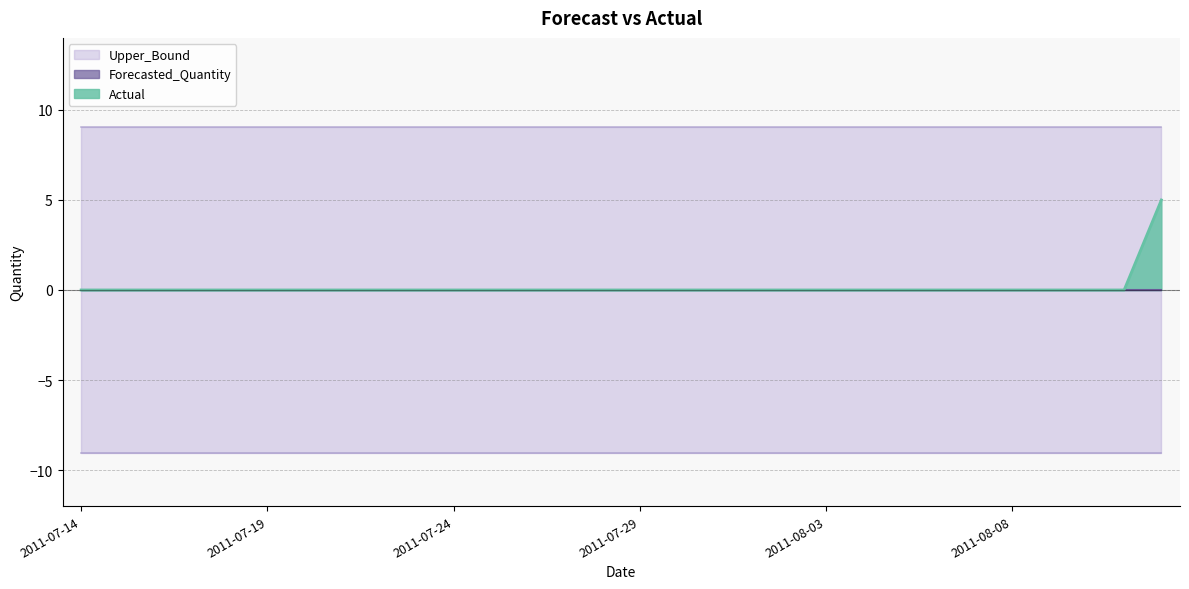

At how many categories does at least one series exceed -1?

30